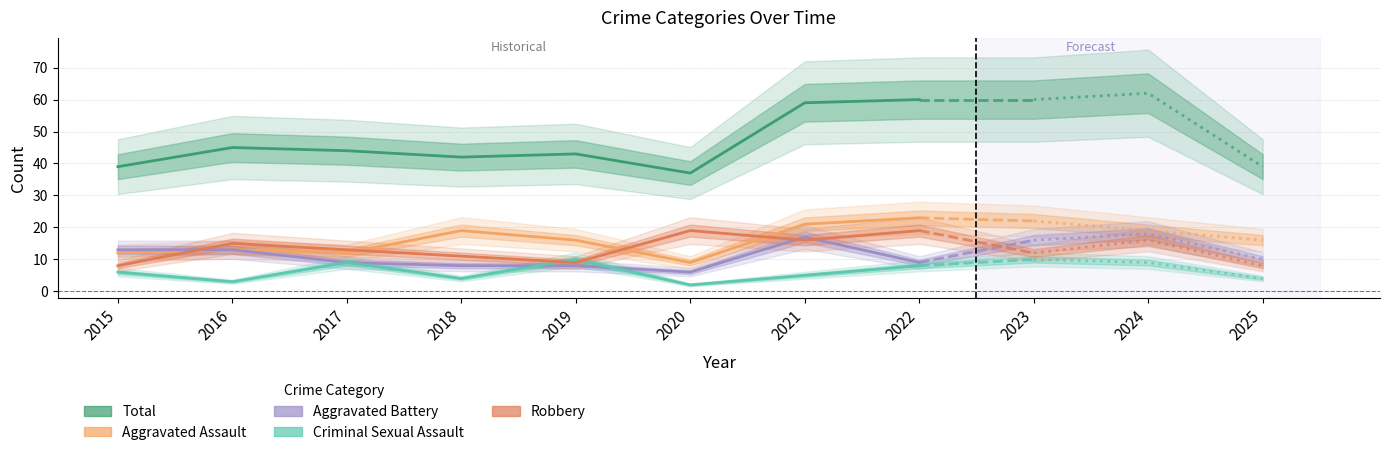

At which label is Aggravated Assault closest to 16?

2019